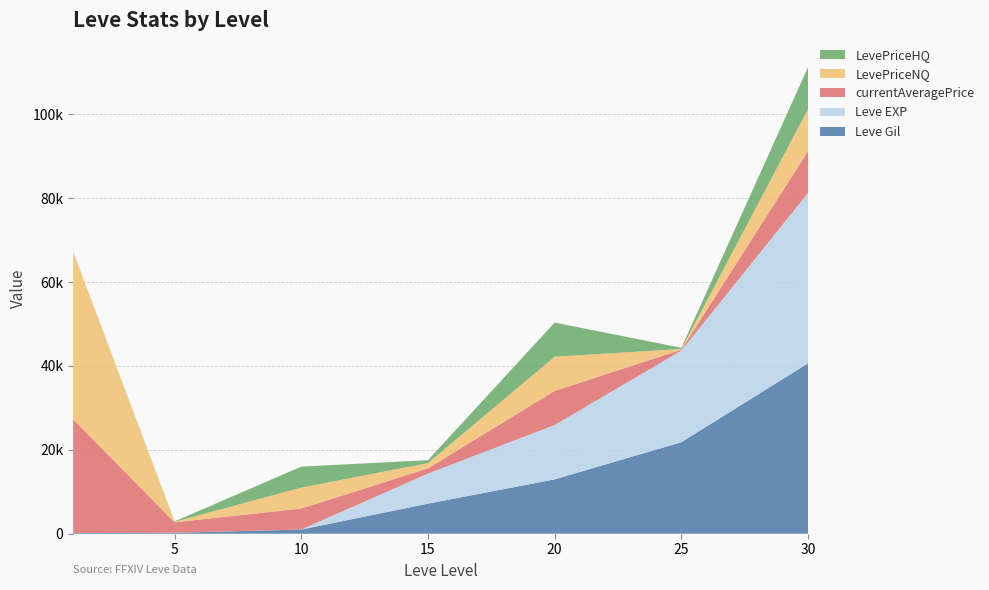

Reading left to right, transcribe all the data shown in this chart.

Leve Gil: 160	220	990	7170	12960	21830	40640
Leve EXP: 1	5	9	7170	12960	21830	40640
currentAveragePrice: 27128	2507	4999	1250	8141	212	10000
LevePriceNQ: 40000	100	4999	1250	8141	176	10000
LevePriceHQ: 0	100	4999	700	8141	284	10000